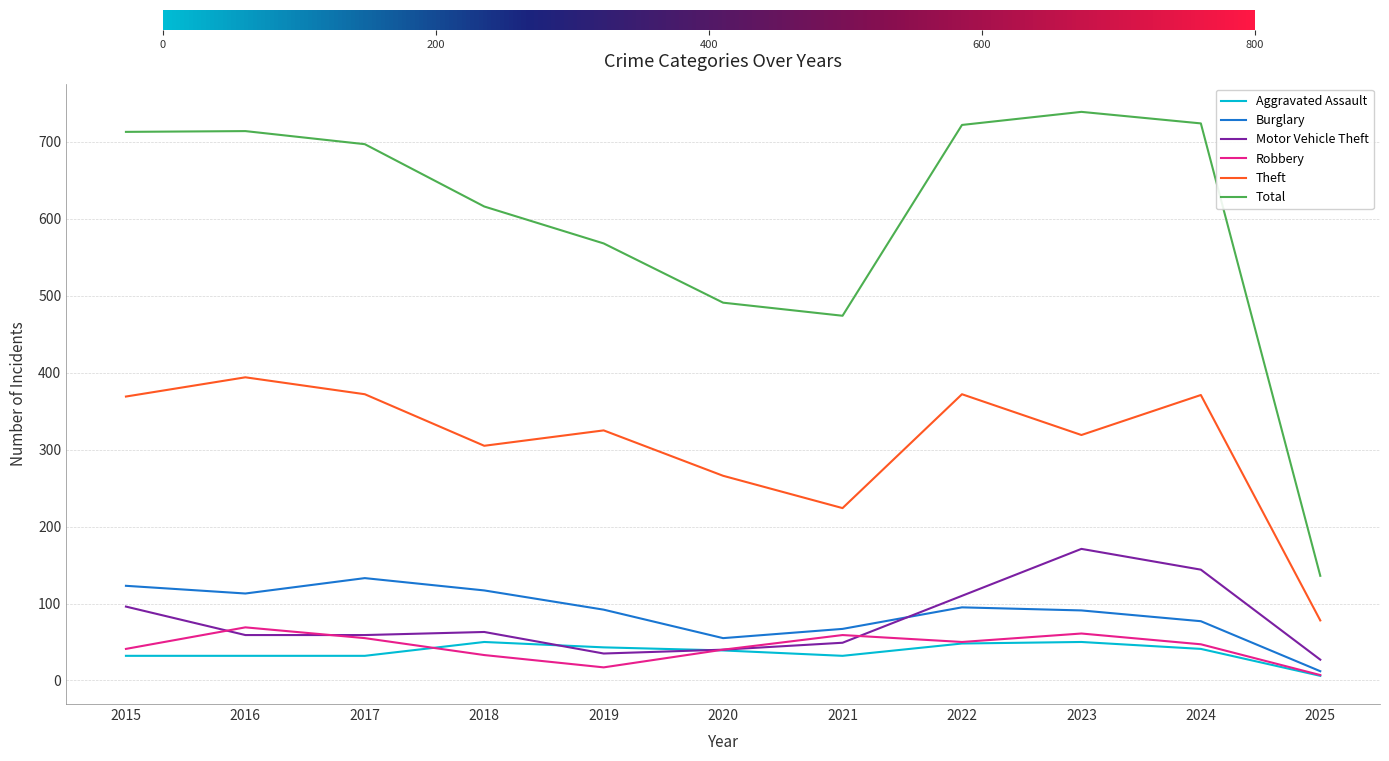

True or false: Robbery has a value of 33 at 2018.

True